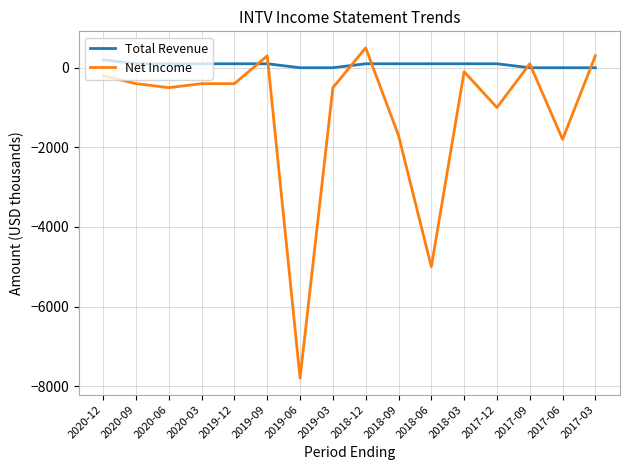

Which series has the largest total across all categories?

Total Revenue